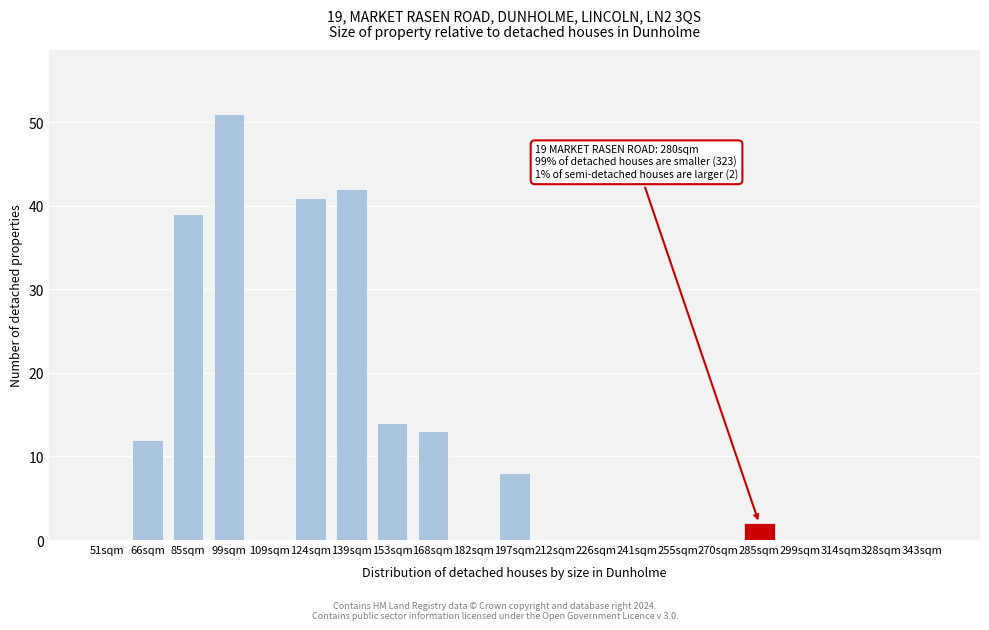

Reading left to right, what are all the values shown in this chart?

51sqm=0	66sqm=12	85sqm=39	99sqm=51	109sqm=0	124sqm=41	139sqm=42	153sqm=14	168sqm=13	182sqm=0	197sqm=8	212sqm=0	226sqm=0	241sqm=0	255sqm=0	270sqm=0	285sqm=2	299sqm=0	314sqm=0	328sqm=0	343sqm=0